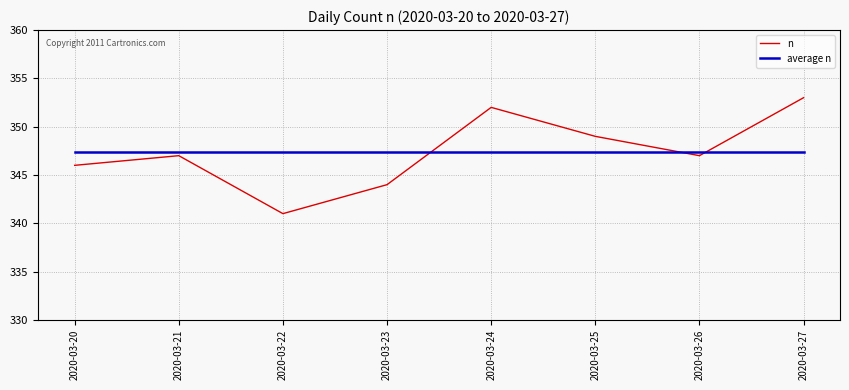

What is the minimum value for n?

341.0